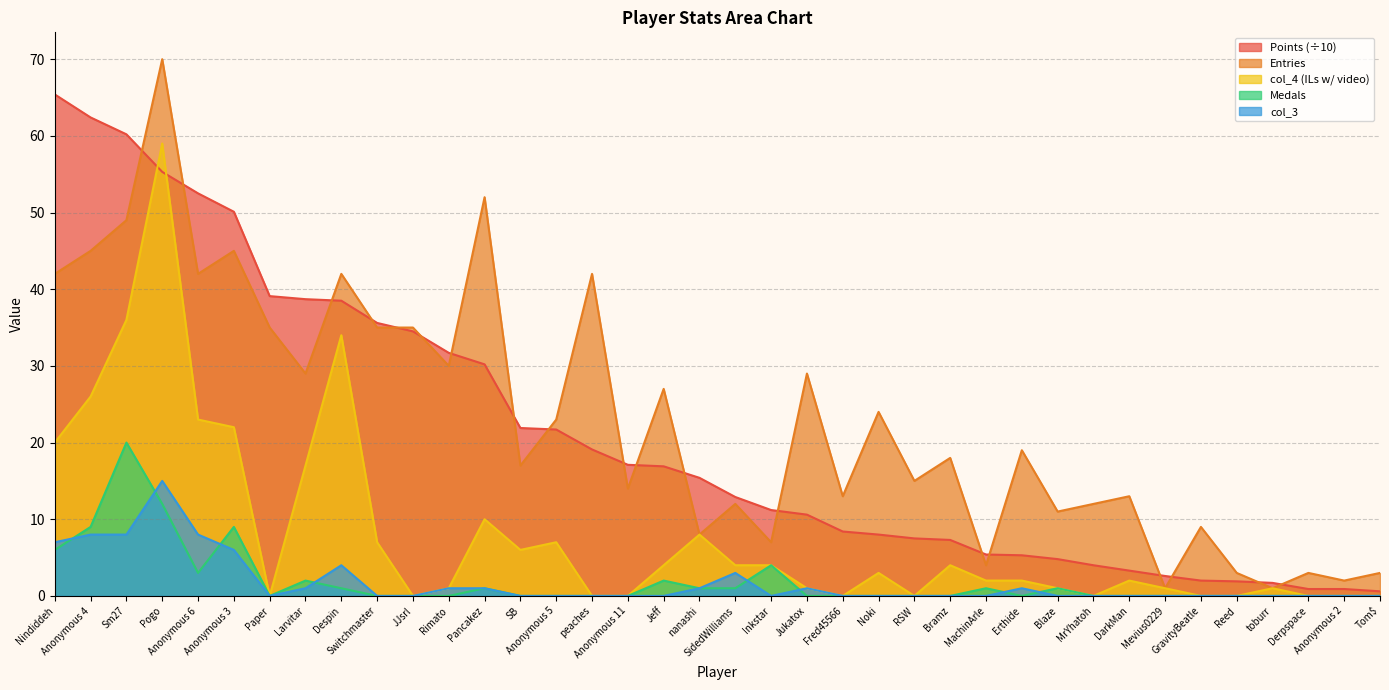

How many values in col_4 are above zero?

26